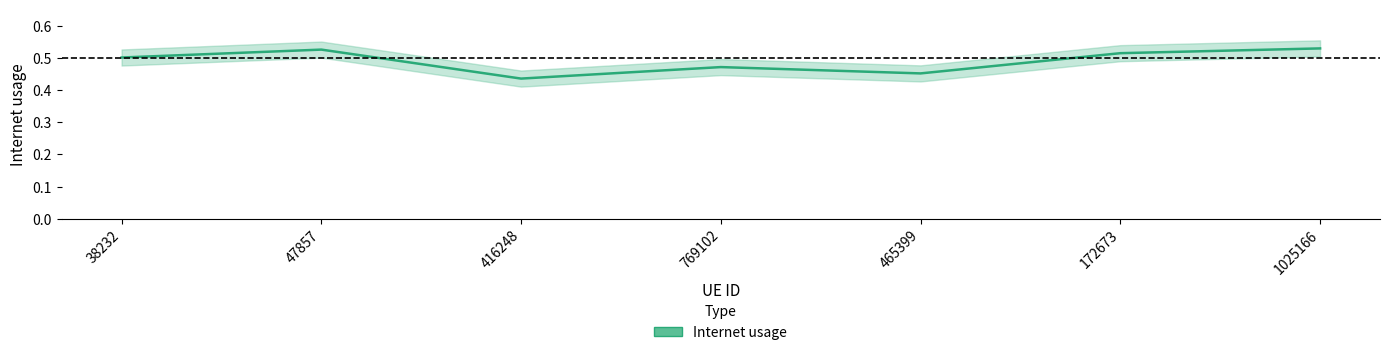

What is the smallest value displayed?

0.4